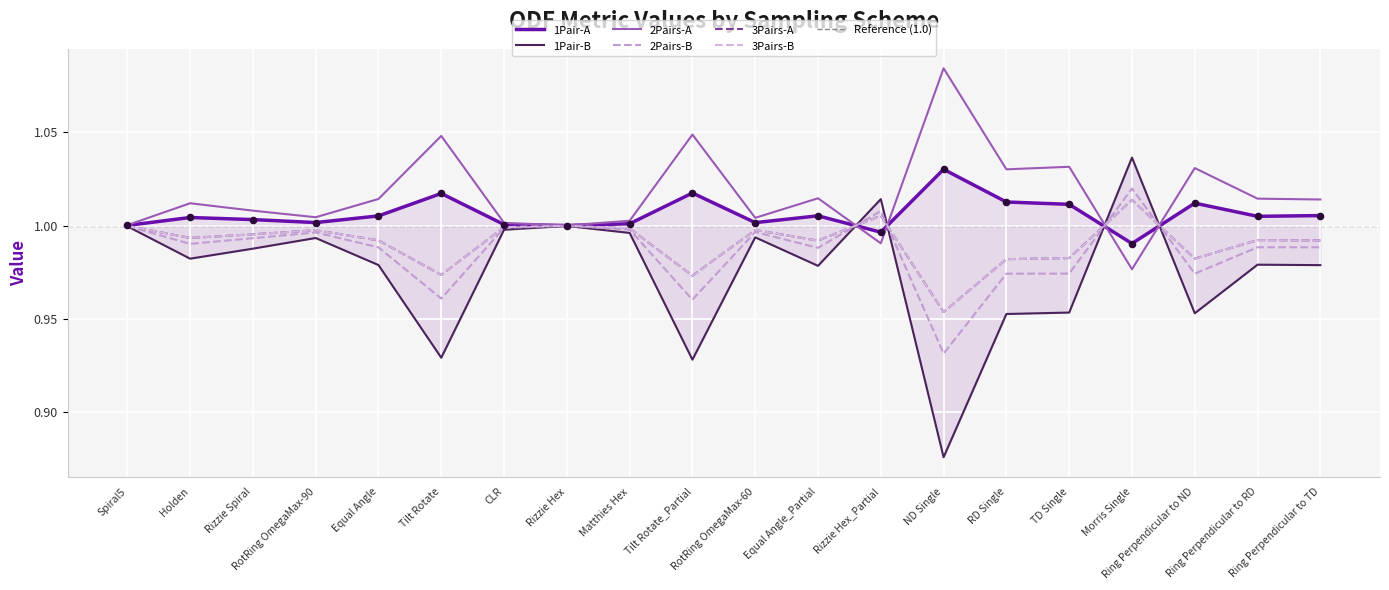

Which series has the widest spread of Y values?

1Pair-B